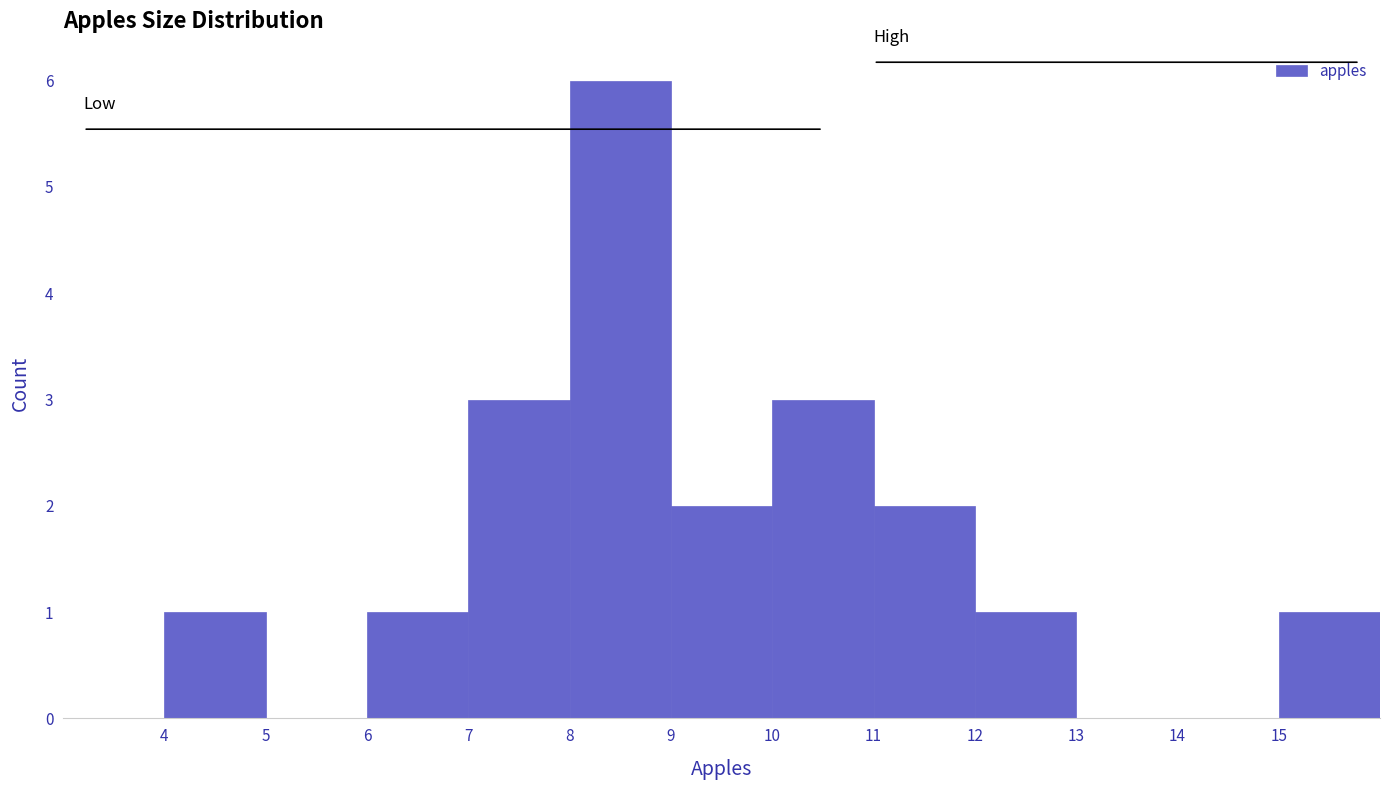

Reading left to right, transcribe this chart: for each bar, give the range it covers on the x-axis and its height. The values are not printed on the chart, so give them approximately, as read against the axis.

3 to 4: 0
4 to 5: 1
5 to 6: 0
6 to 7: 1
7 to 8: 3
8 to 9: 6
9 to 10: 2
10 to 11: 3
11 to 12: 2
12 to 13: 1
13 to 14: 0
14 to 15: 0
15 to 16: 1